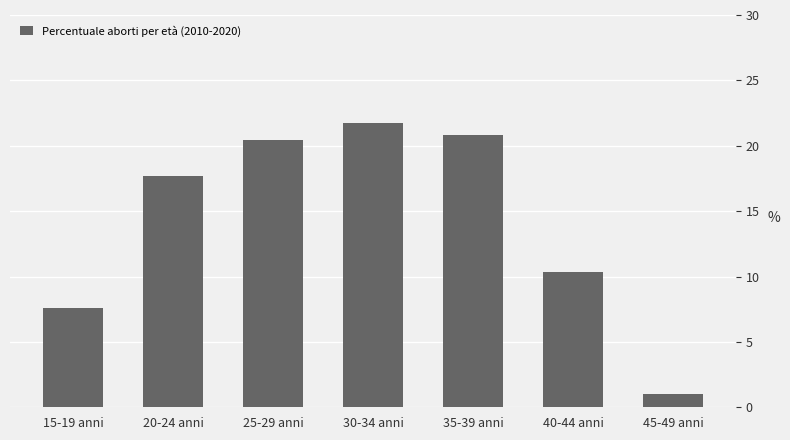

What is the label of the 3rd bar from the left?

25-29 anni